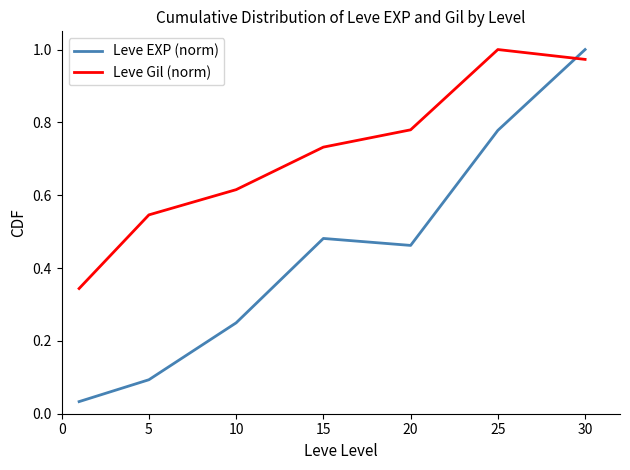

Is this an area chart (filled region under the line)?

No